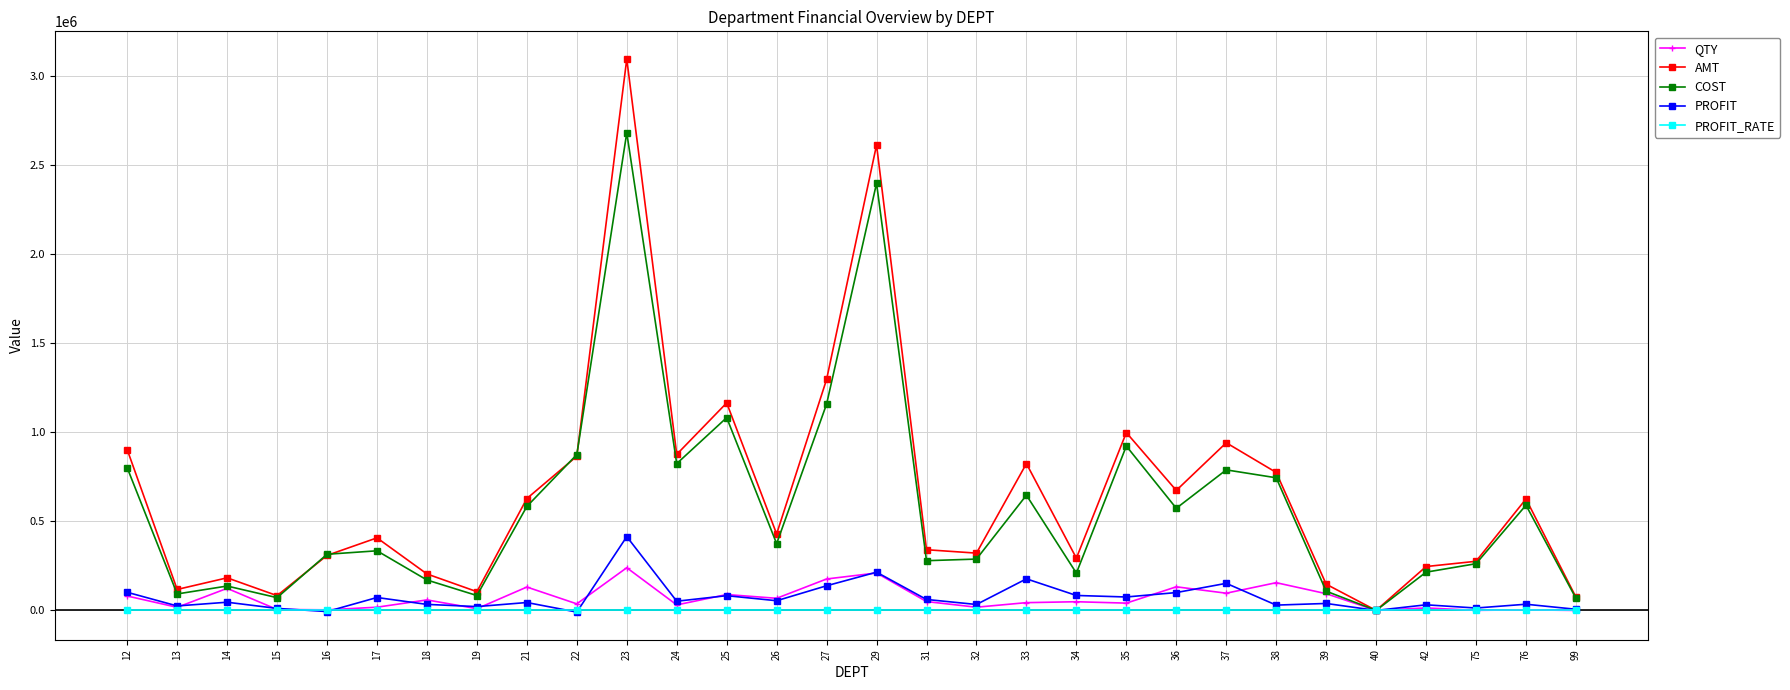

How many lines are shown in the chart?

5